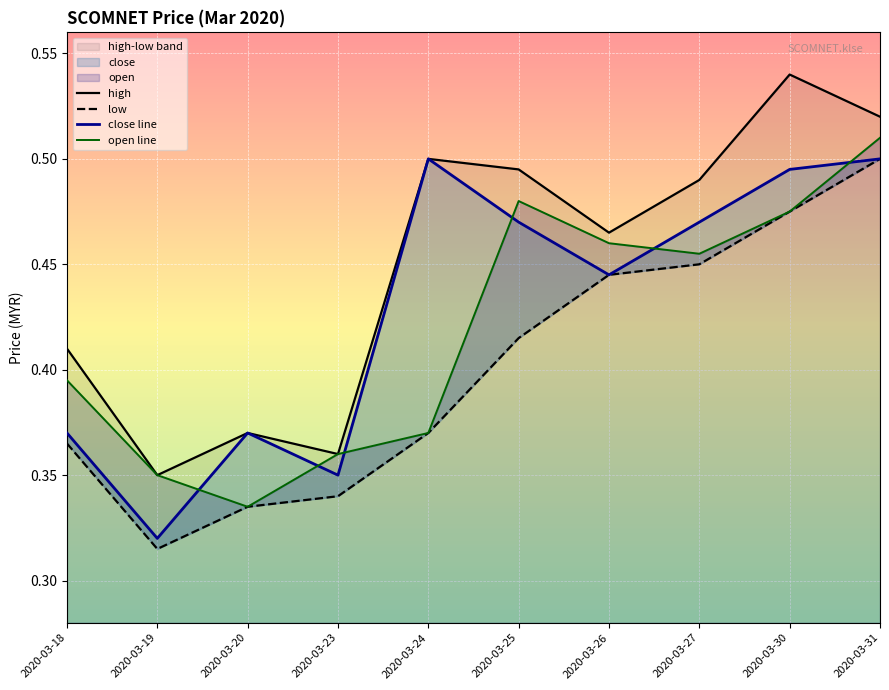

Between 2020-03-26 and 2020-03-30, which series saw the biggest shift?

high